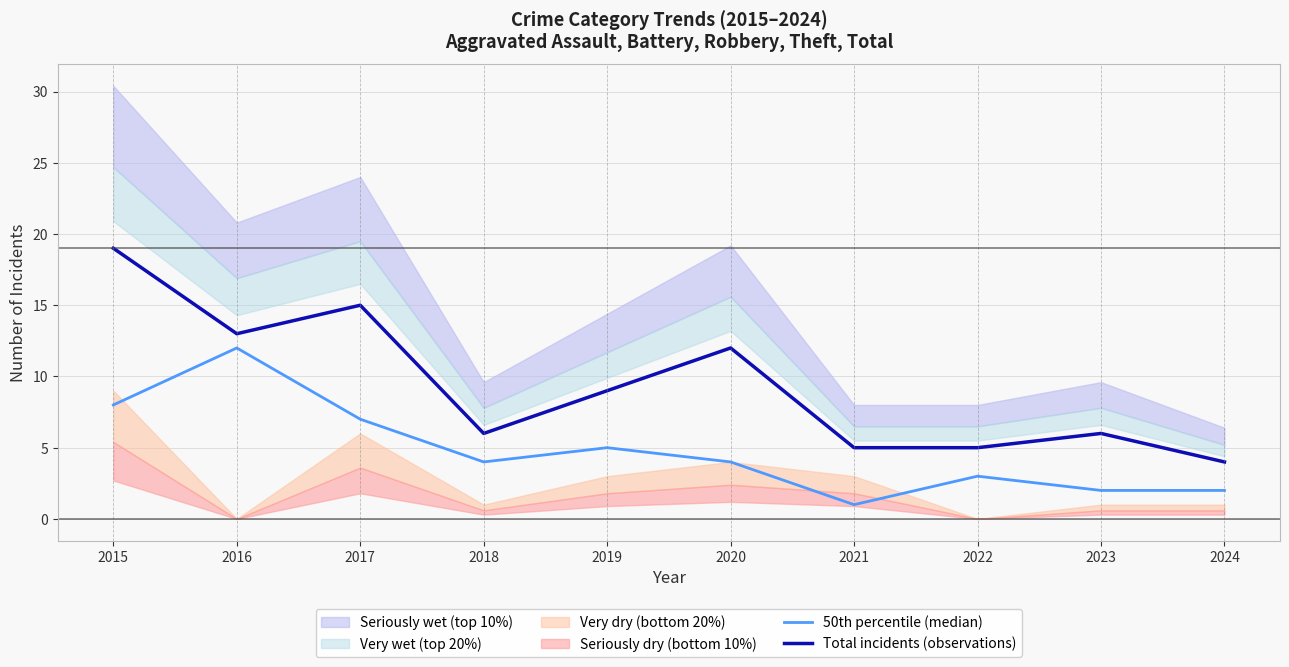

Does the chart display data point markers on the line(s)?

No